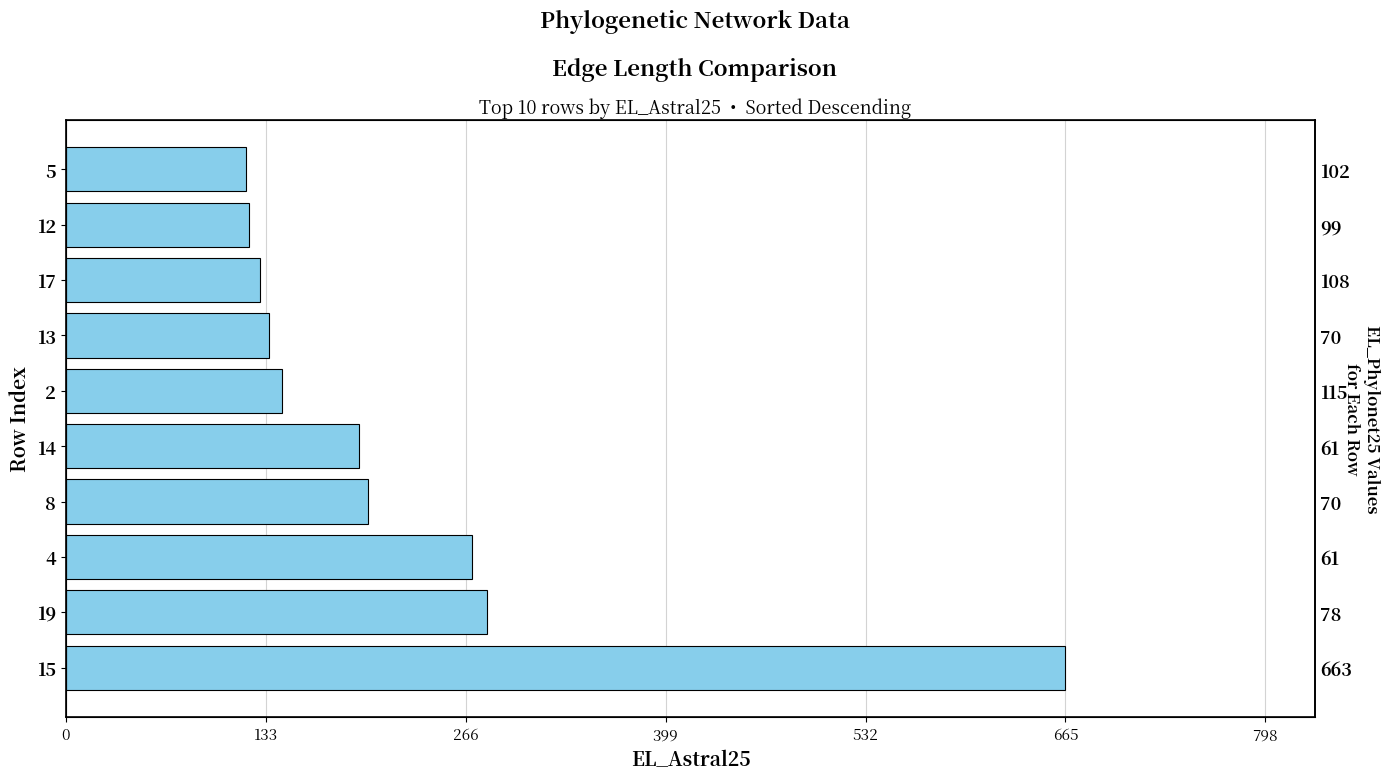

What is the greatest value displayed?

665